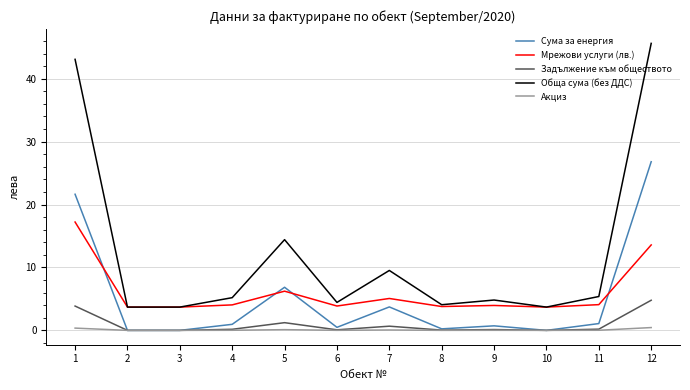

Which series changed the most between 1 and 7?

Обща сума (без ДДС)